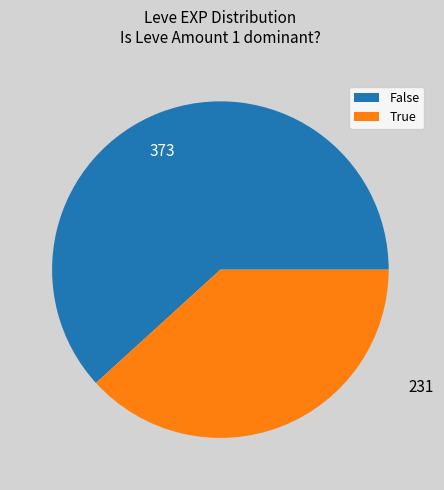

Do True and False together represent more than half of the pie?

Yes